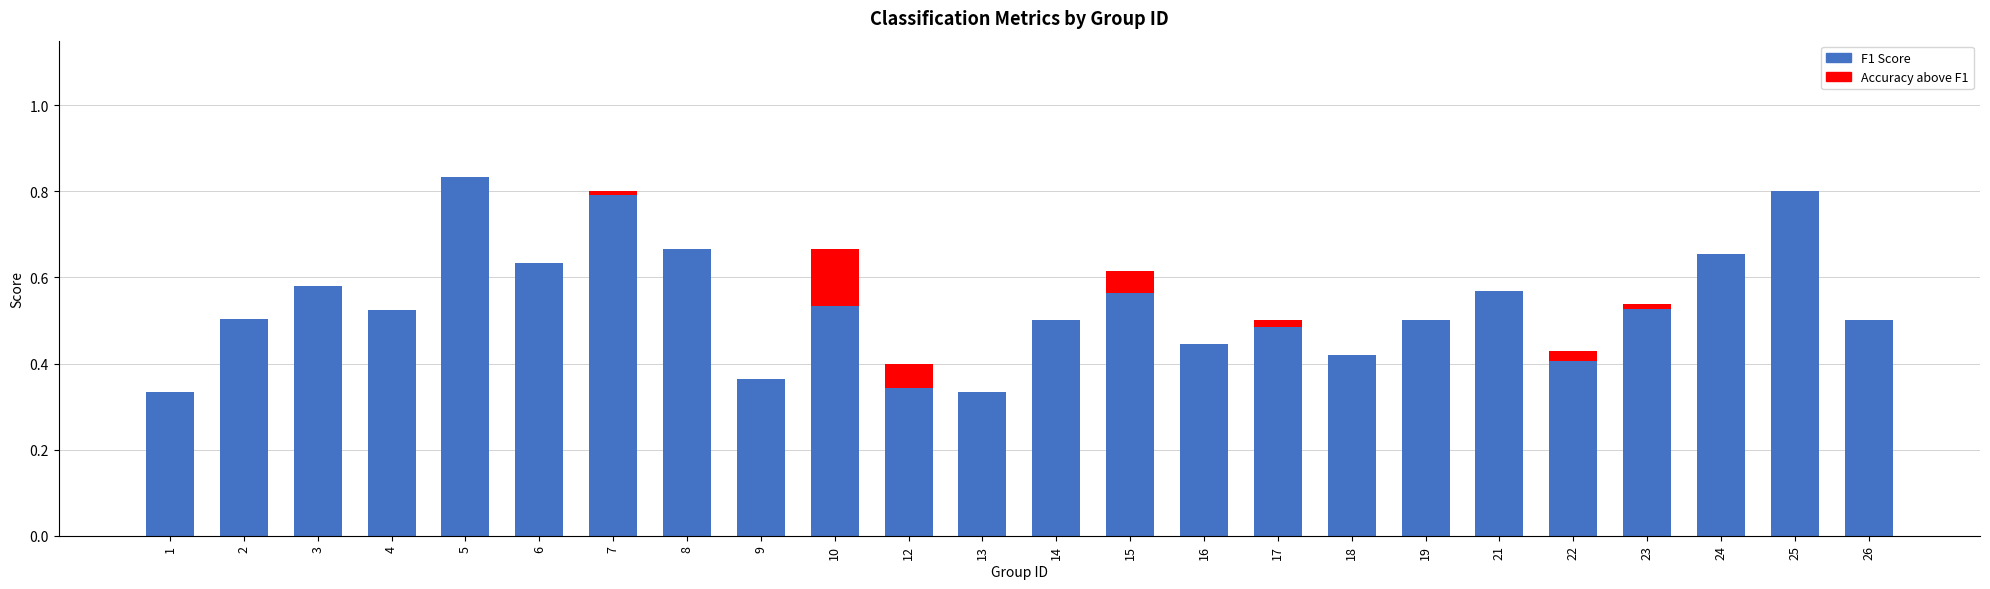

What is the sum of all F1 Score values?

12.8